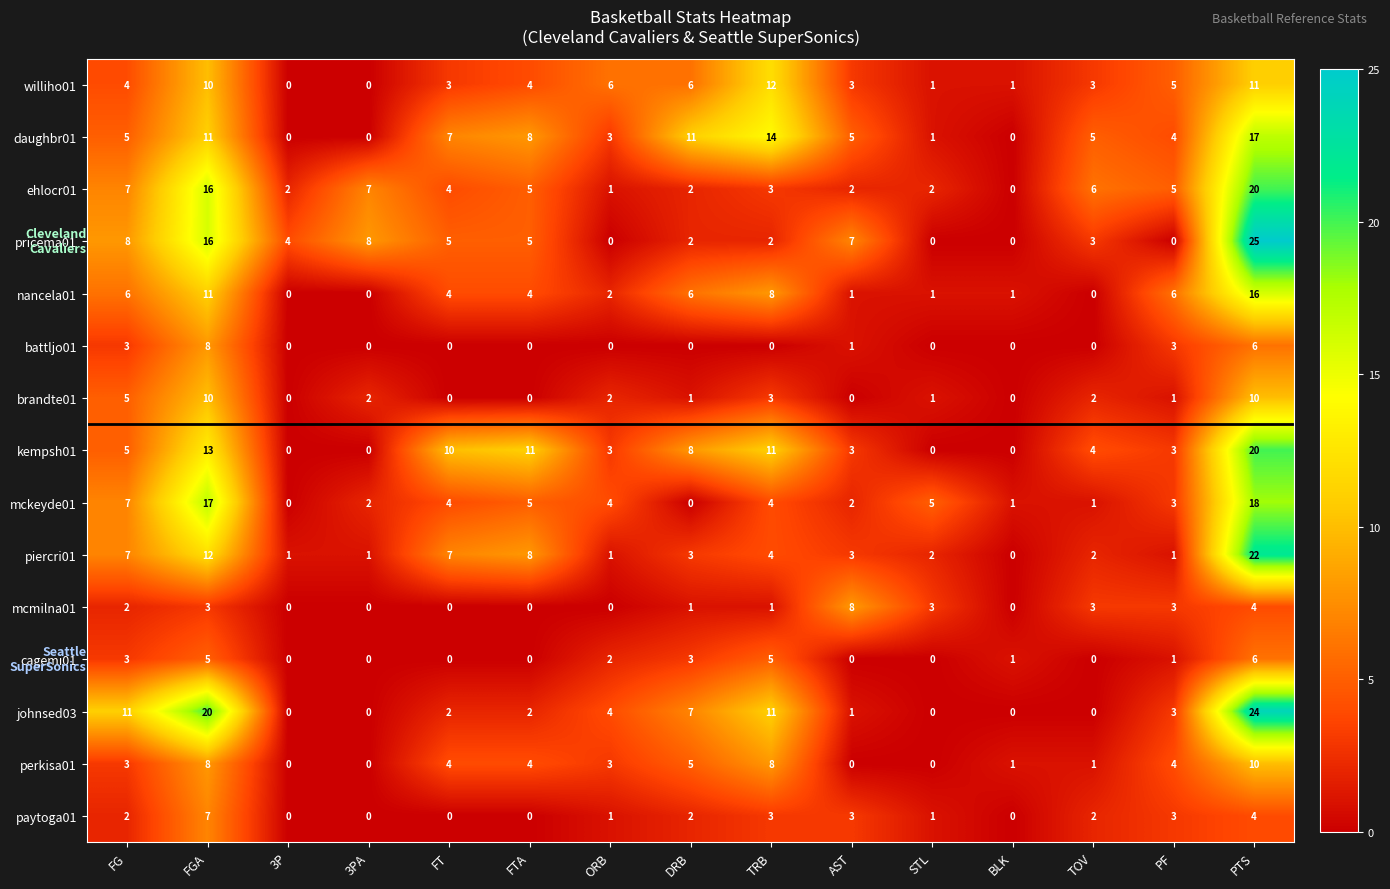

What is the maximum value shown in the chart?

25